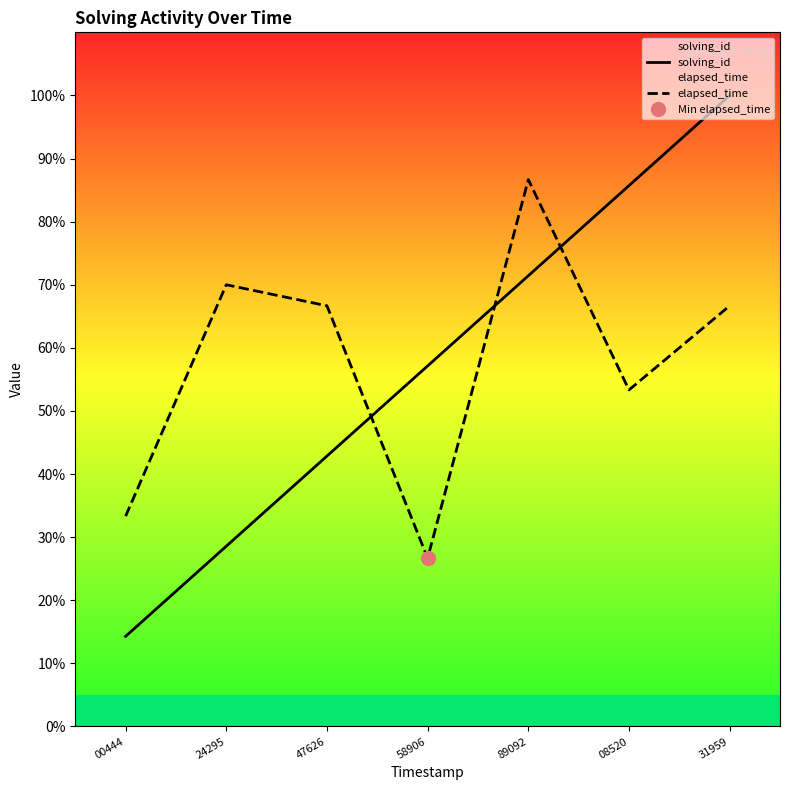

Which category has the lowest value in the elapsed_time series?

58906